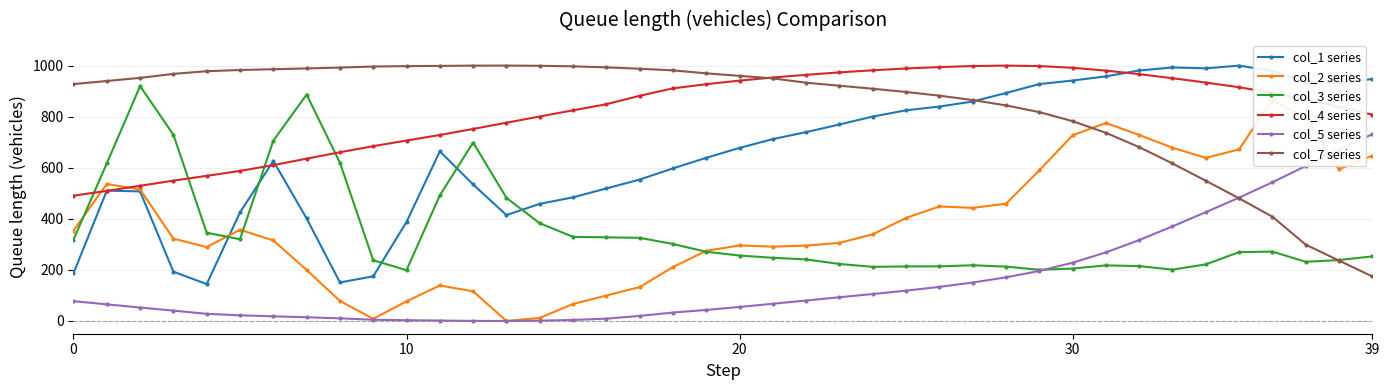

What is the label of the 27th point from the right?

13